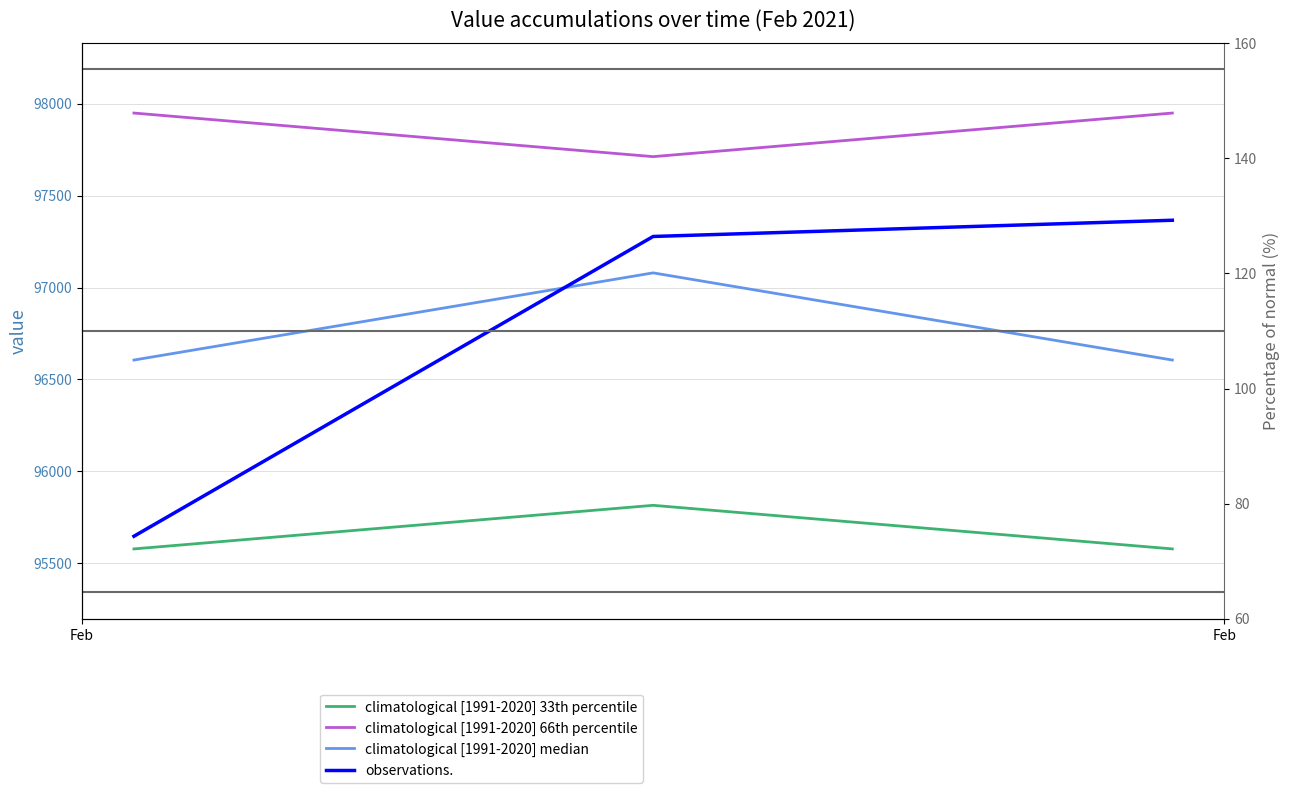

Which series has the largest total across all categories?

climatological [1991-2020] 66th percentile